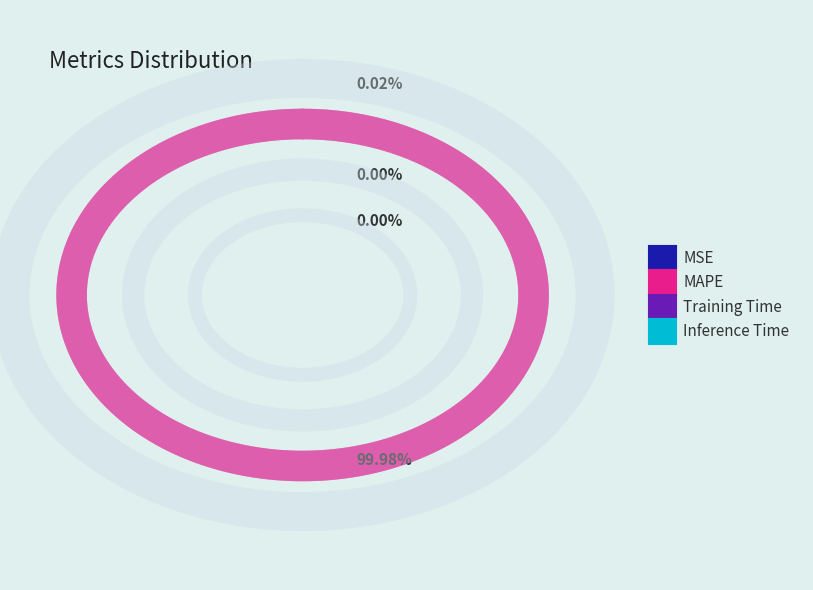

Combined, what portion of the pie is MSE and MAPE?

100.0%